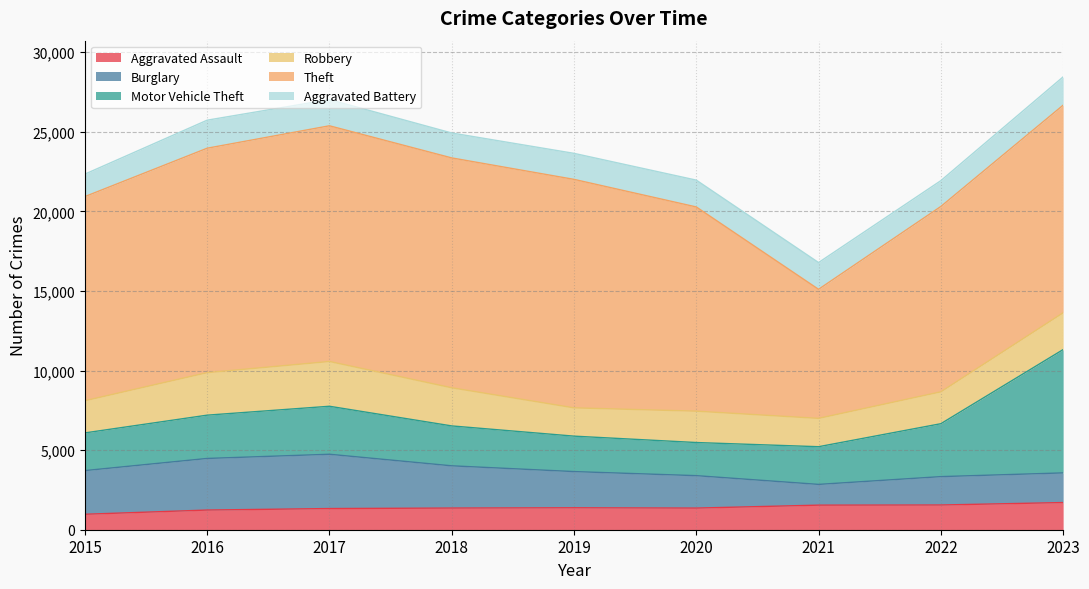

At which category is the sum across all series the highest?

2023